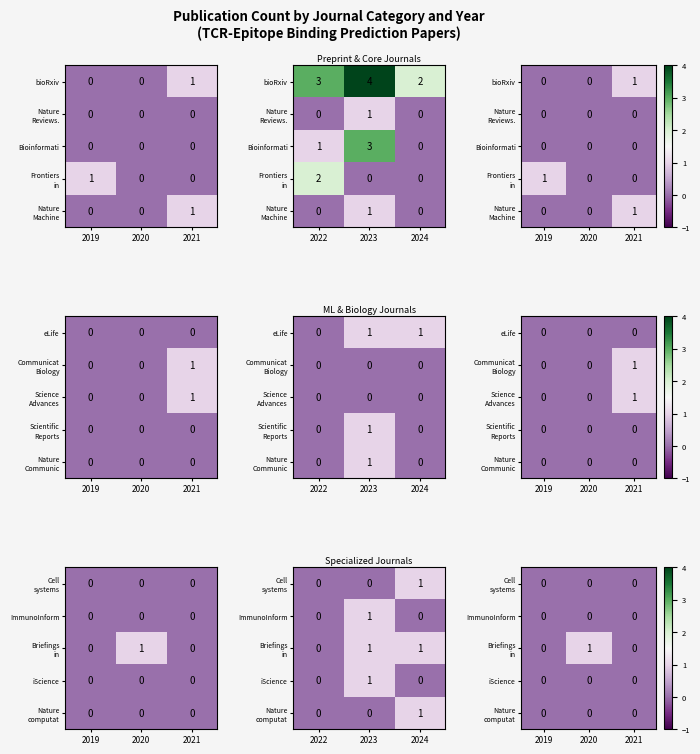

Which has a higher value, 2020 or 2021?

2020